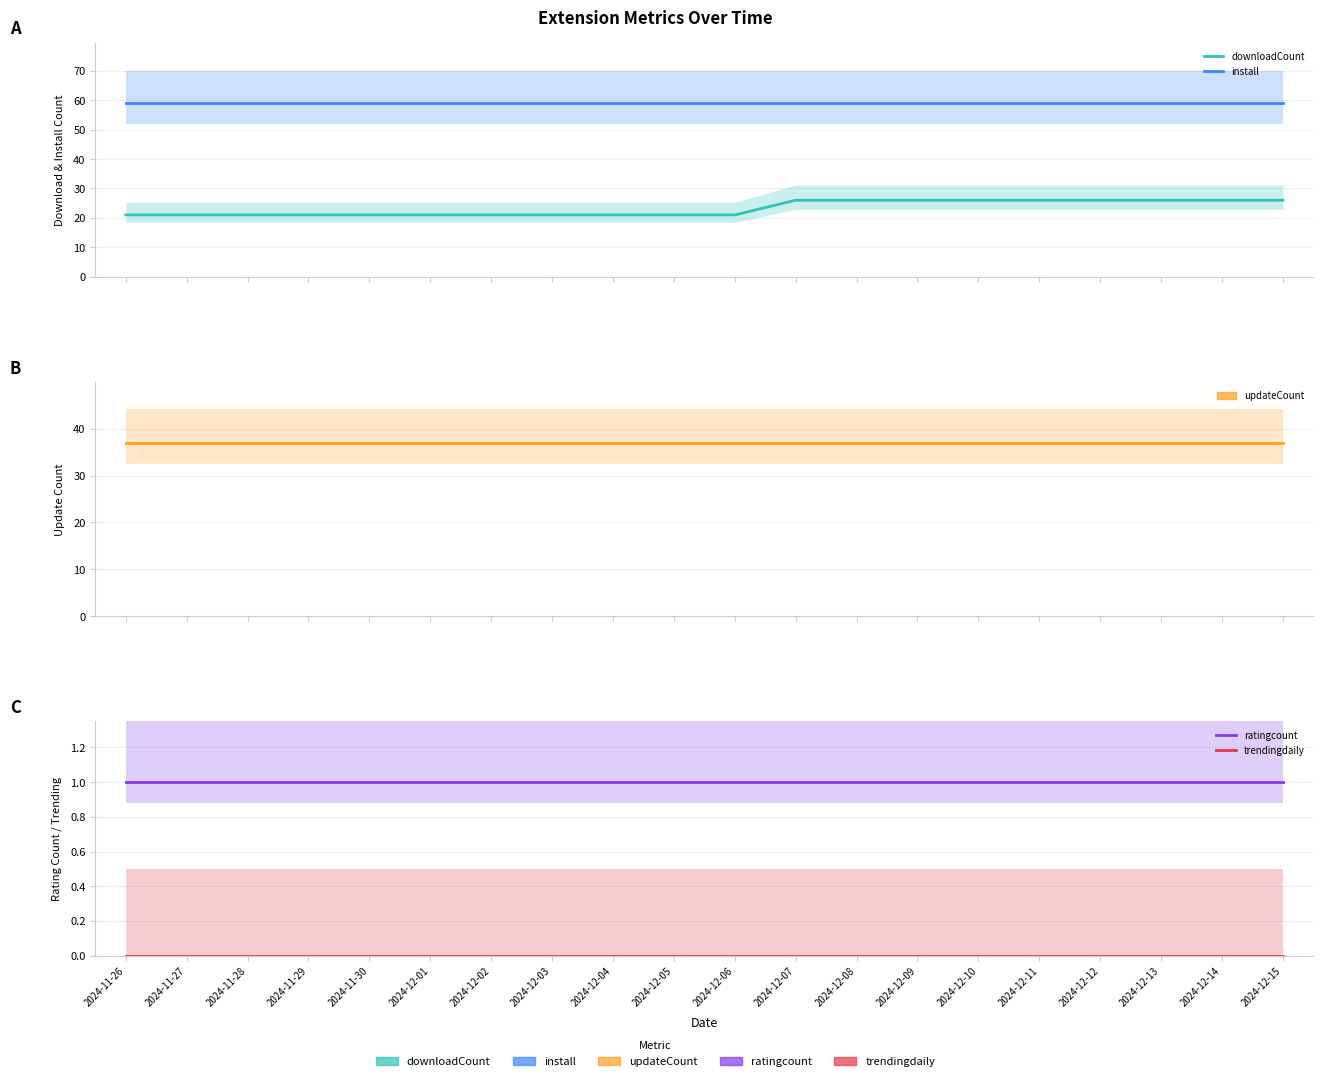

Which has a higher value, 2024-11-30 or 2024-12-08?

2024-12-08